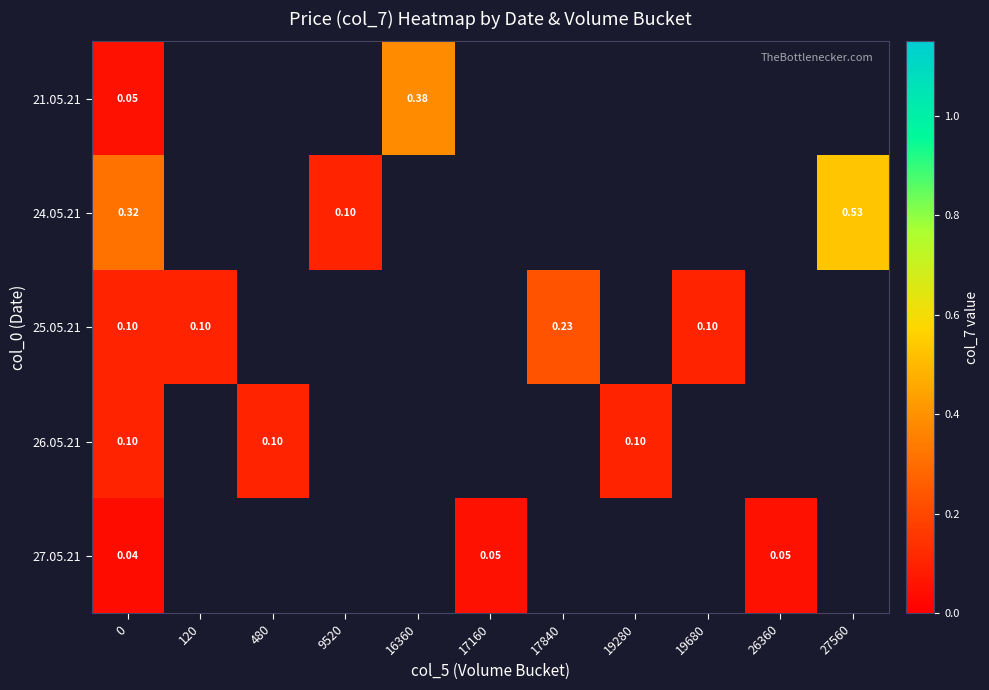

What is the difference between the maximum and minimum values in the 25.05.21 series?

0.1